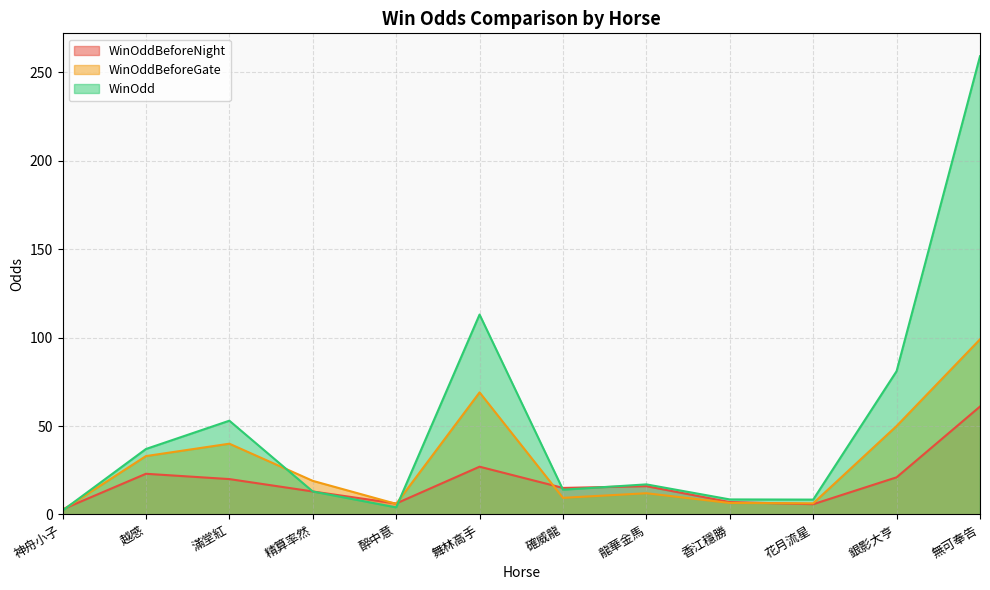

Which category has the lowest value across all series?

神舟小子